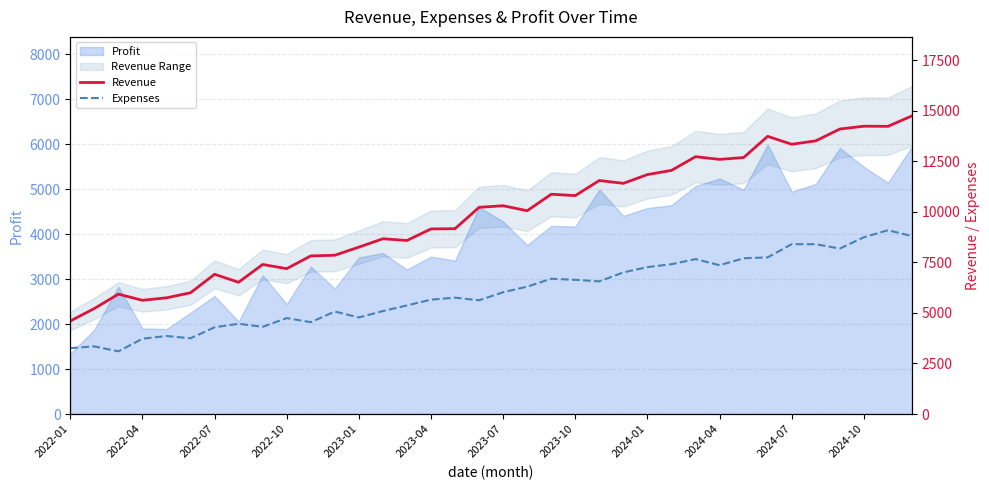

At 2023-04, list the series in order from smallest to largest.

Expenses, Revenue